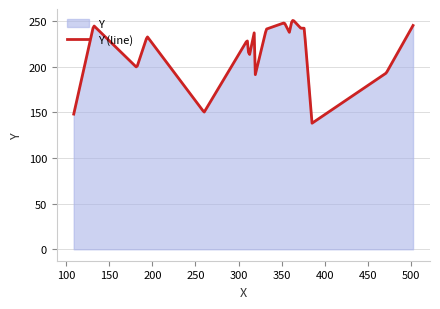

List the labels in order of value, smallest first.

385, 109, 260, 319, 471, 182, 312, 310, 194, 330, 318, 359, 332, 372, 376, 132, 502, 353, 361, 363